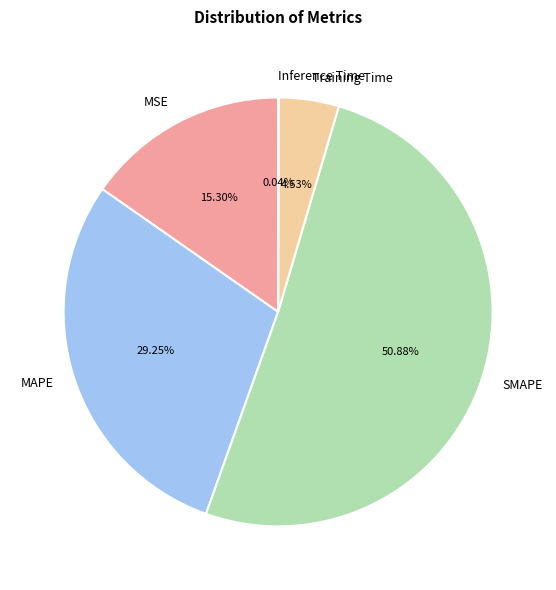

Is Training Time the majority of the pie?

No